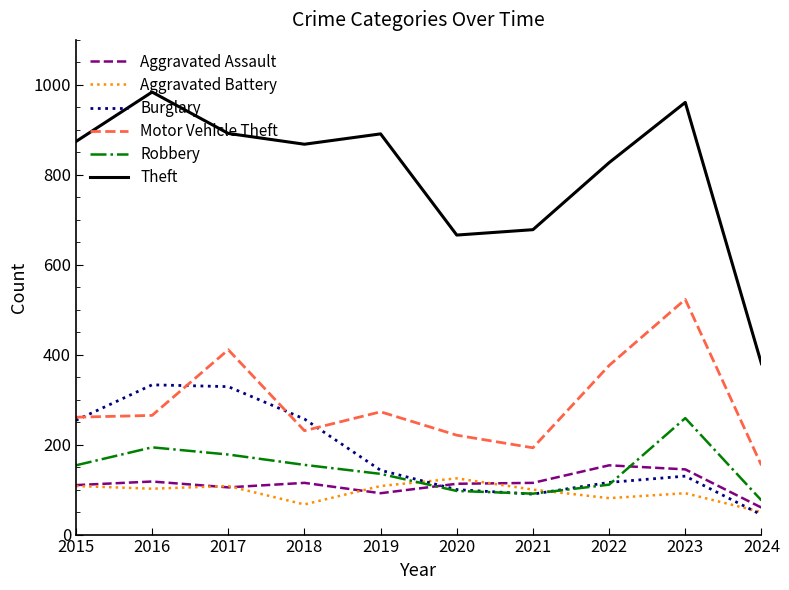

What is the lowest value of the Aggravated Battery series?

50